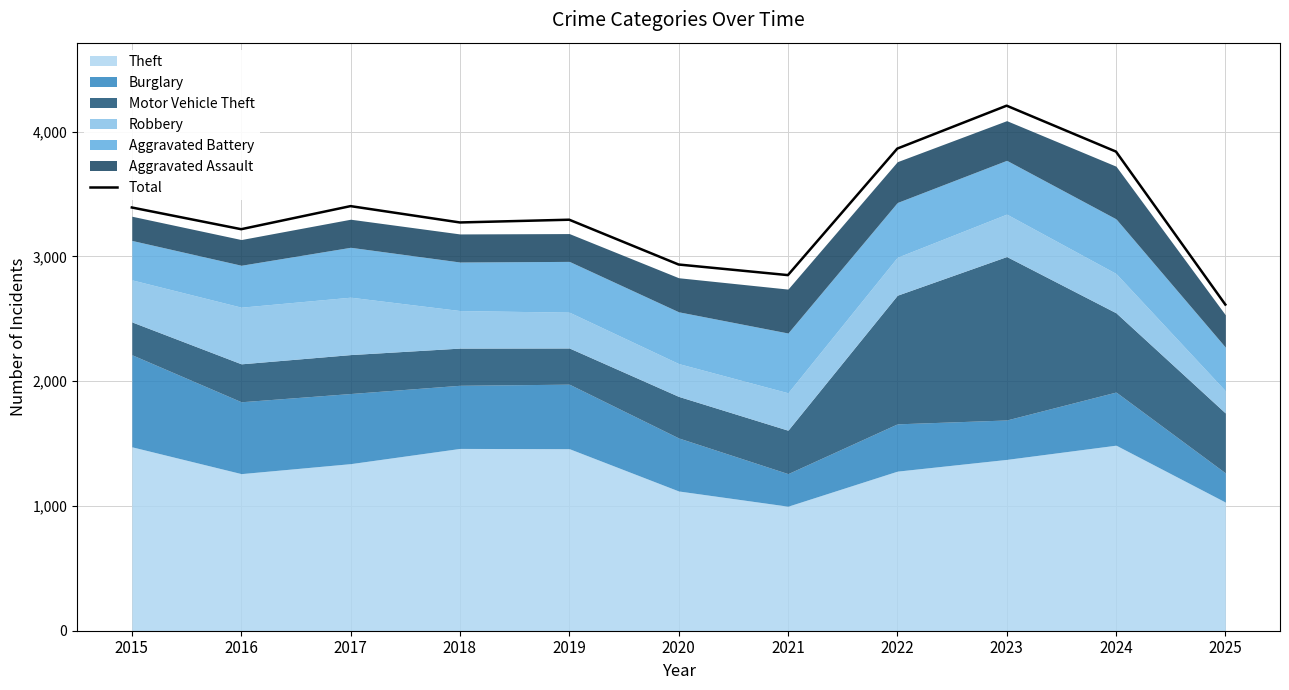

How many interior local valleys (lower than both neighbors) does the data have?

3